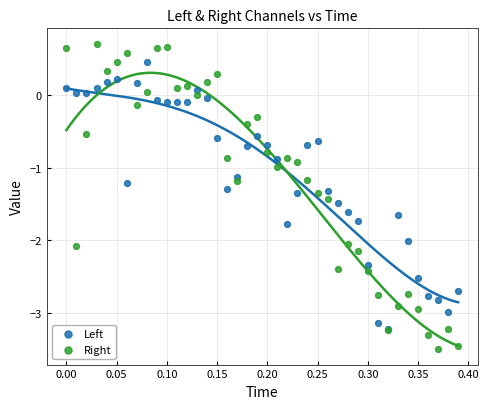

What are all the series names shown in the legend?

Left, Right